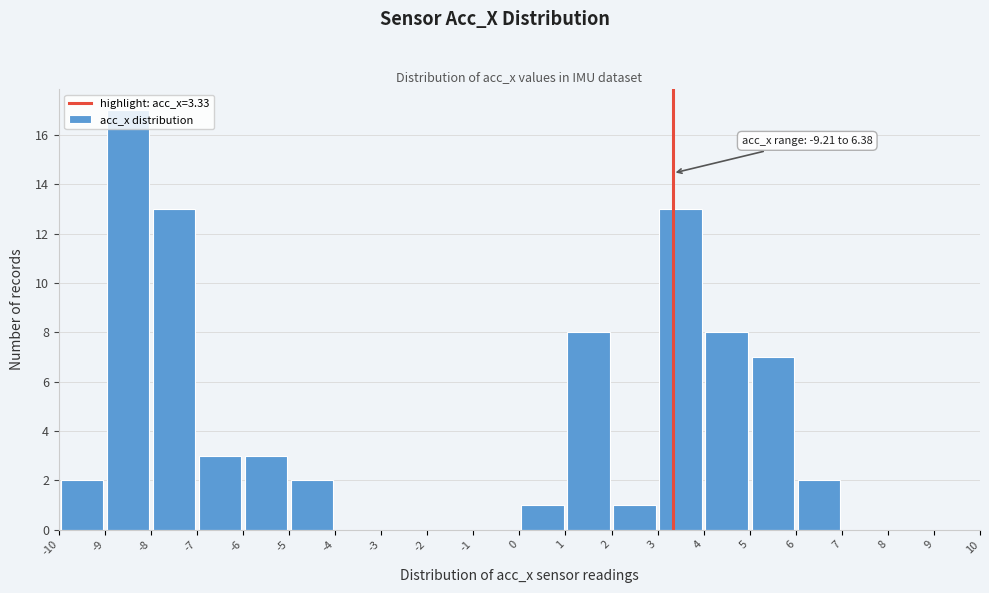

Which range on the x-axis has the tallest bar?

-9 to -8